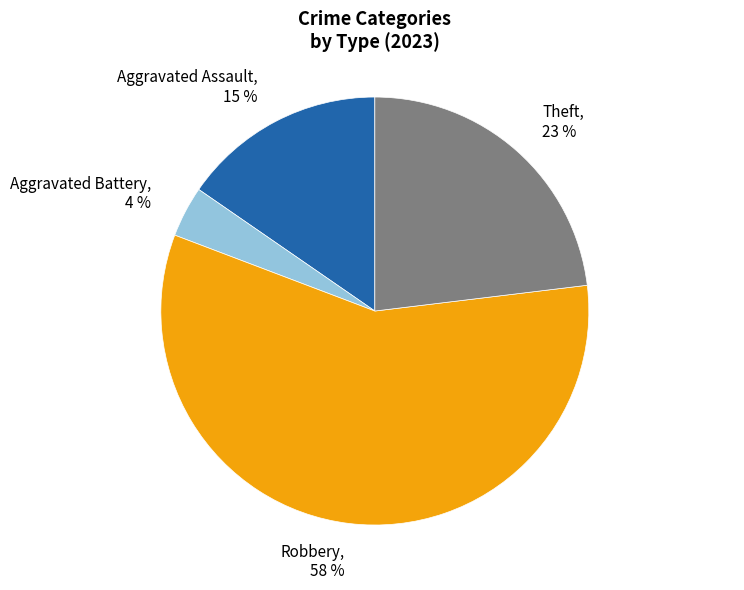

Does any single category account for the majority?

Yes